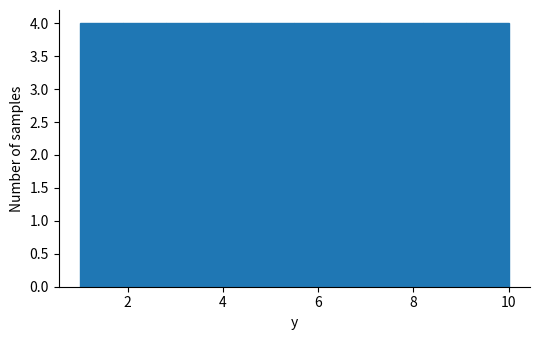

Reading left to right, list every bar in this chart as the range it spans on the x-axis followed by its height. Neither the bar edges nor the heights are printed on the chart, so give them approximately, as read against the axes.

1.0 to 1.9: 4
1.9 to 2.8: 4
2.8 to 3.7: 4
3.7 to 4.6: 4
4.6 to 5.5: 4
5.5 to 6.4: 4
6.4 to 7.3: 4
7.3 to 8.2: 4
8.2 to 9.1: 4
9.1 to 10.0: 4